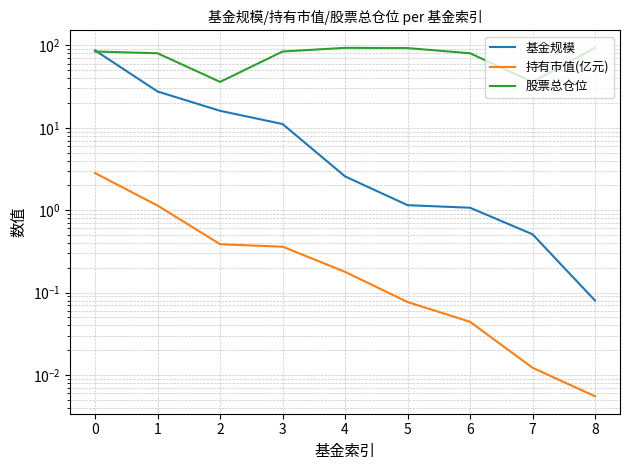

Rank the series by their maximum value, from lowest to highest.

持有市值(亿元), 基金规模, 股票总仓位